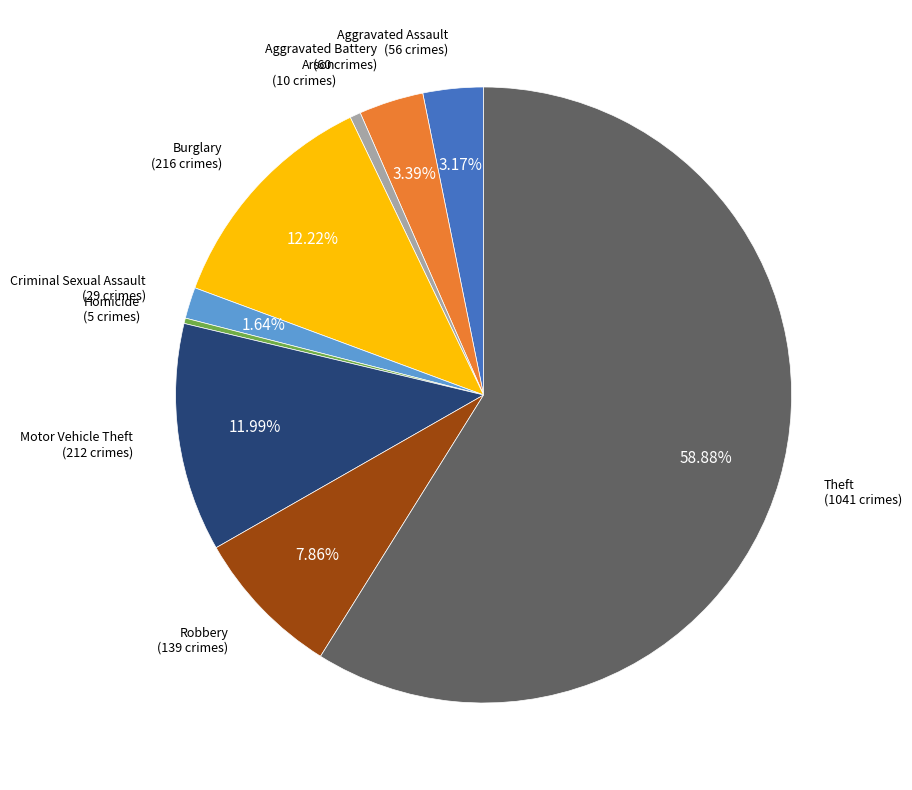

Do Burglary and Motor Vehicle Theft together represent more than half of the pie?

No